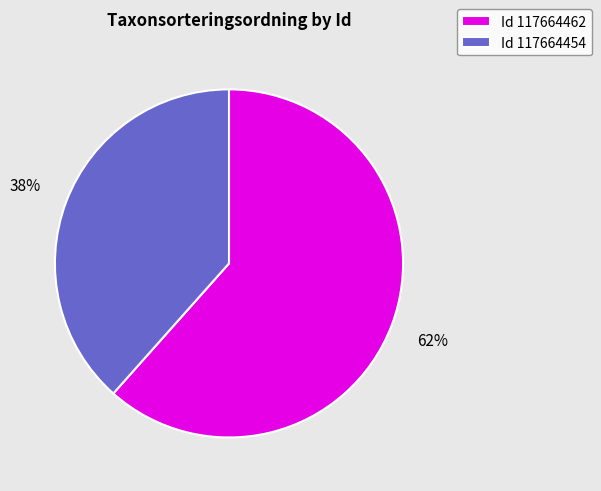

Count the number of slices in the pie.

2